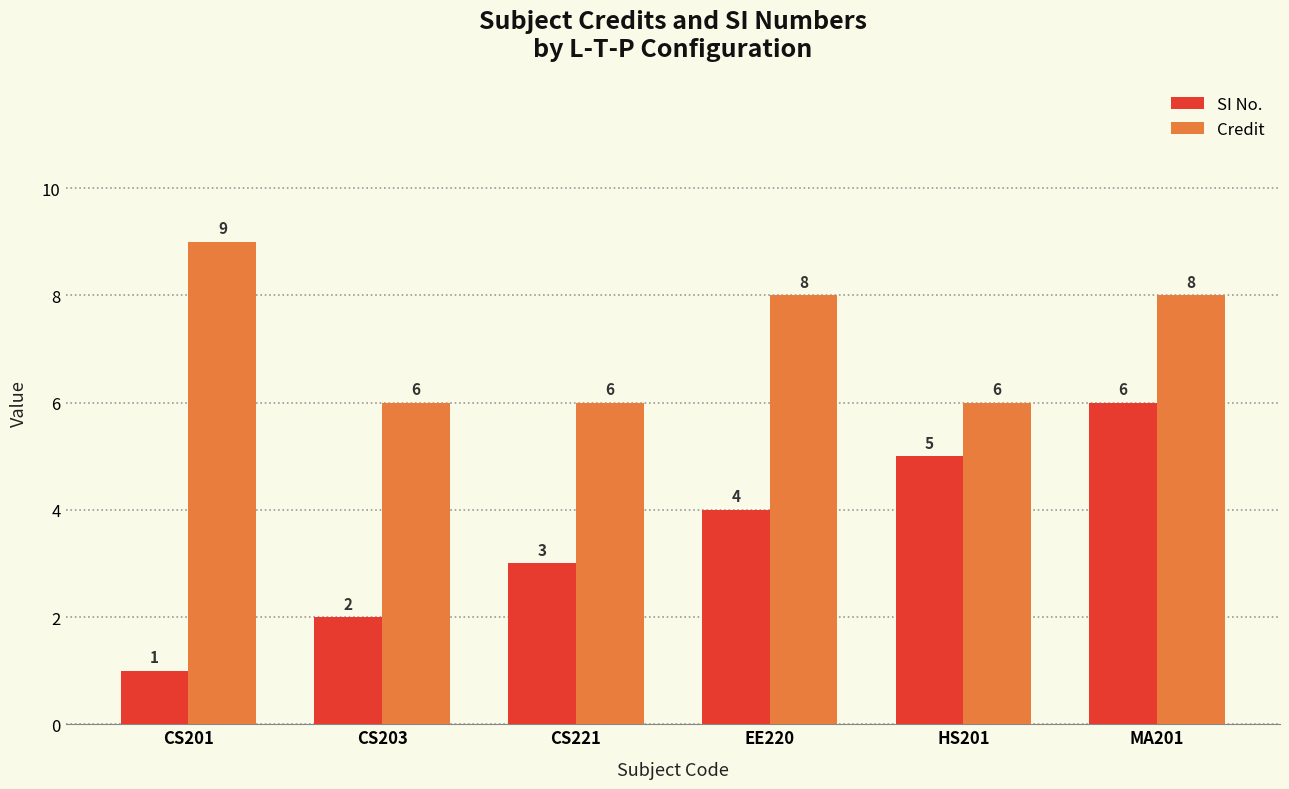

Count the number of data series in this chart.

2